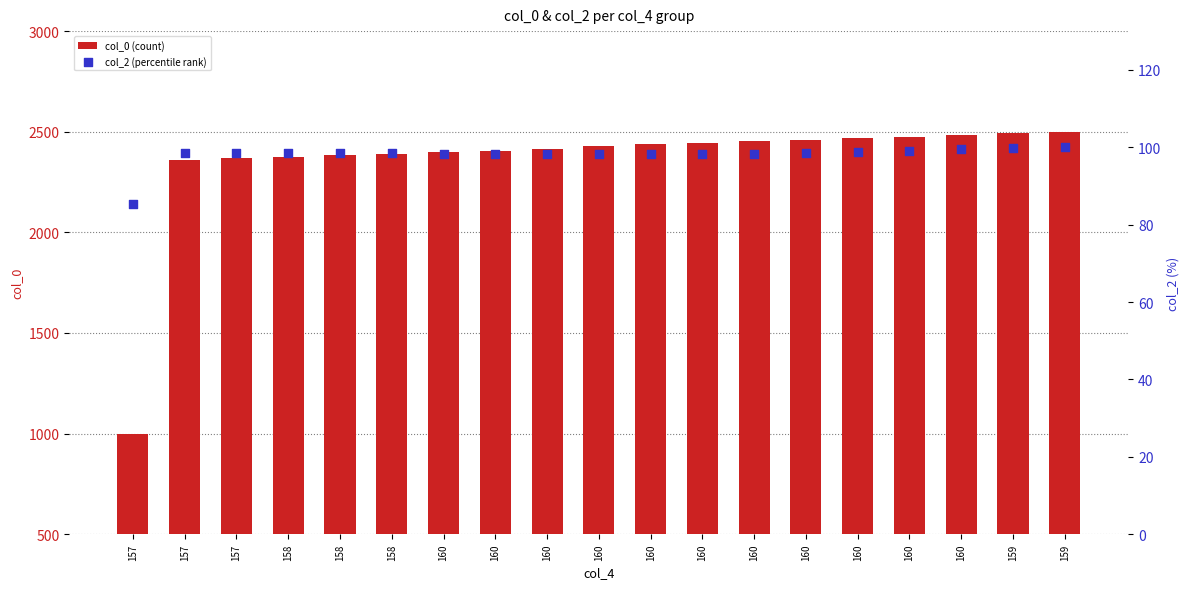

At which category is the sum across all series the highest?

159